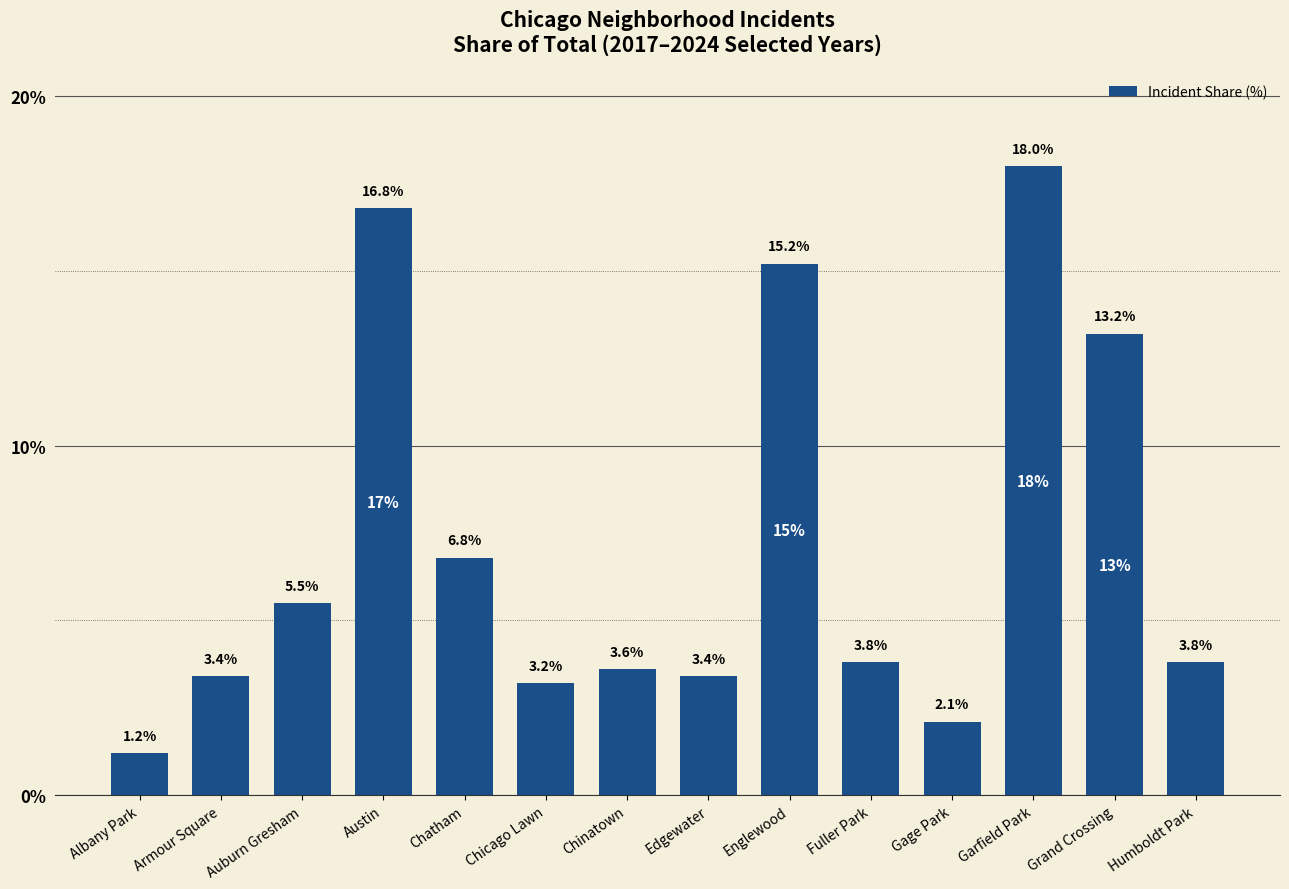

Reading right to left, extract all data points from this chart.

Humboldt Park=3.8	Grand Crossing=13.2	Garfield Park=18.0	Gage Park=2.1	Fuller Park=3.8	Englewood=15.2	Edgewater=3.4	Chinatown=3.6	Chicago Lawn=3.2	Chatham=6.8	Austin=16.8	Auburn Gresham=5.5	Armour Square=3.4	Albany Park=1.2